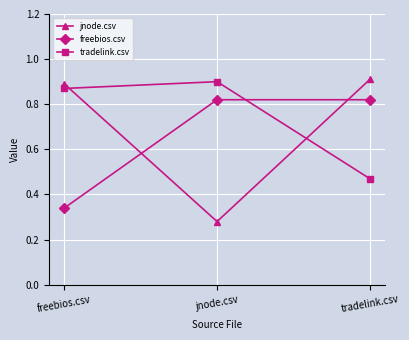

How many categories are shown in the chart?

3